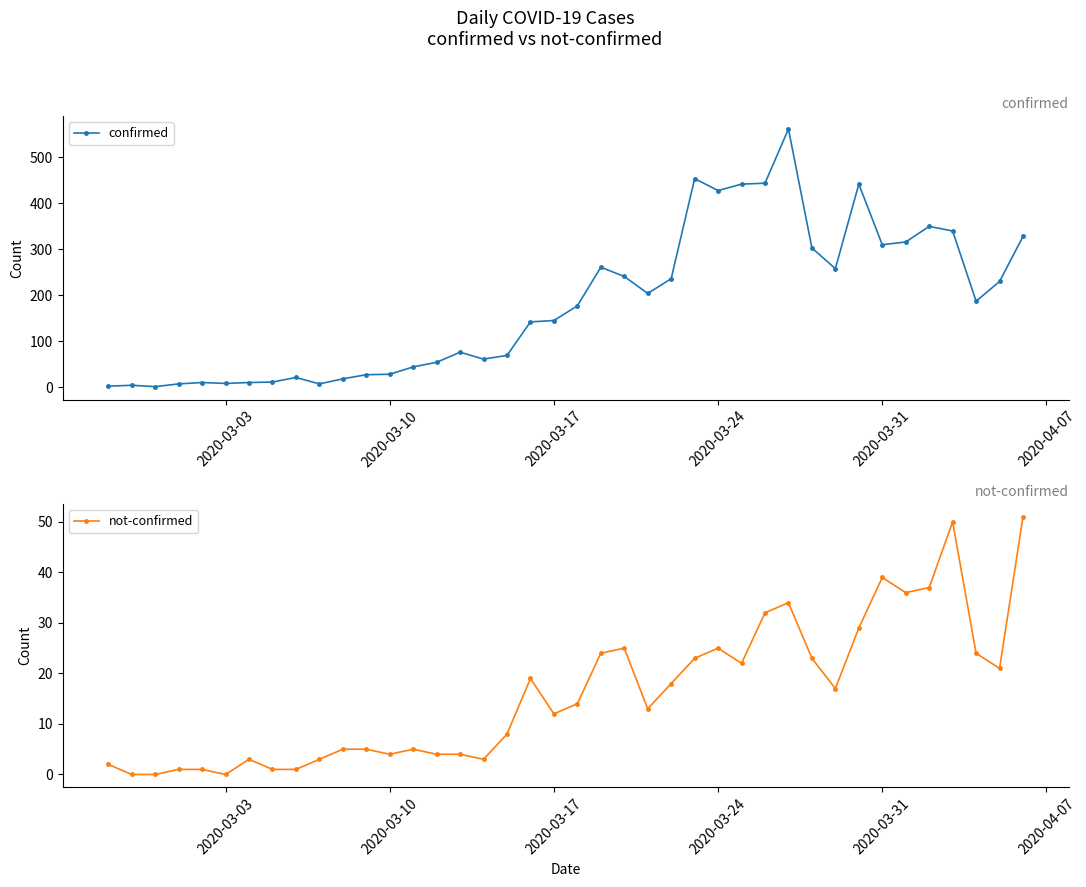

True or false: confirmed has a value of 301 at 23.

False